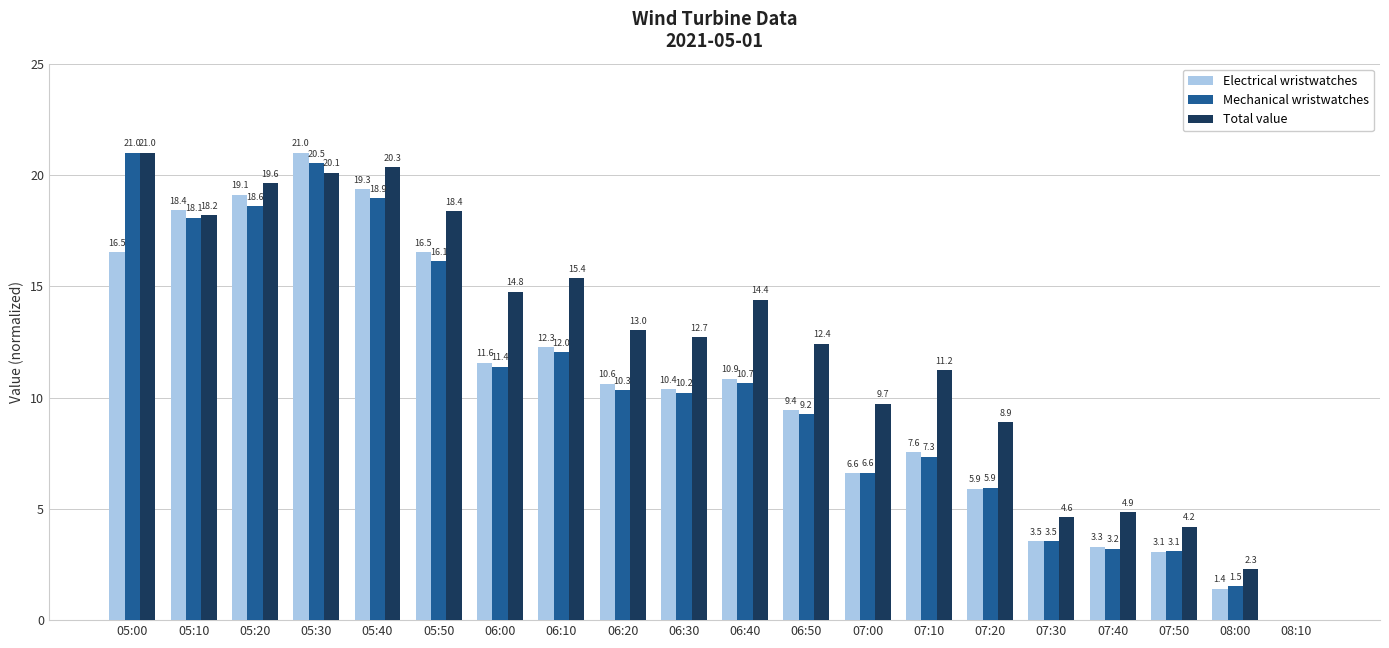

What is the highest value of the Electrical wristwatches series?

21.0